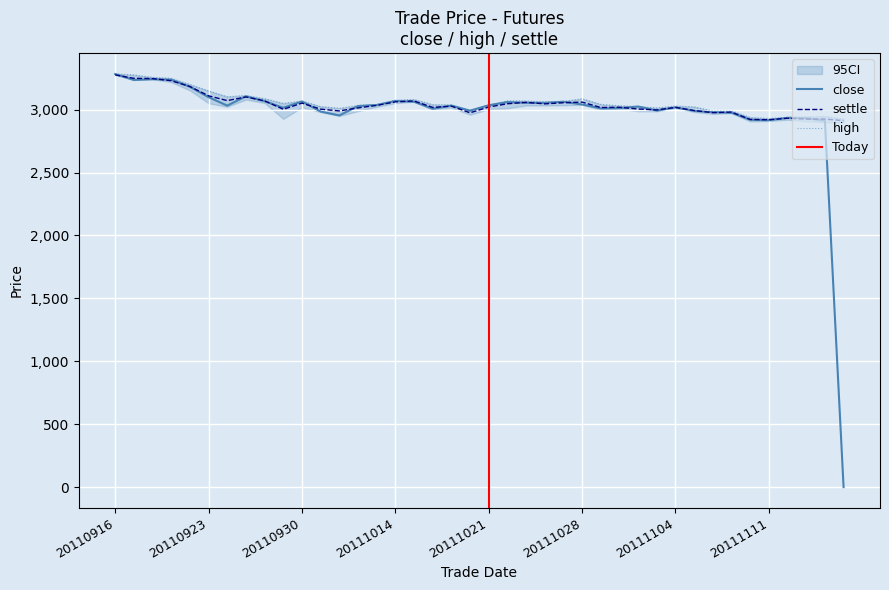

Reading left to right, what are all the values shown in this chart?

close: 3283	3236	3242	3238	3182	3099	3032	3106	3067	3015	3065	2985	2954	3029	3037	3069	3063	3007	3032	2992	3035	3060	3054	3054	3063	3041	3010	3012	3025	2992	3018	2990	2980	2975	2920	2916	2935	2933	2912	0
high: 3285	3276	3257	3249	3200	3149	3103	3113	3087	3050	3069	3025	3011	3033	3041	3075	3081	3040	3039	2994	3036	3070	3069	3062	3066	3087	3042	3031	3025	3014	3029	3022	2990	2990	2938	2930	2940	2943	2947	2925
settle: 3276	3249	3247	3230	3184	3110	3072	3101	3070	3003	3052	3004	2990	3014	3034	3062	3069	3018	3028	2975	3021	3047	3058	3046	3055	3060	3017	3019	3005	2998	3018	2993	2976	2981	2922	2920	2932	2925	2925	2913